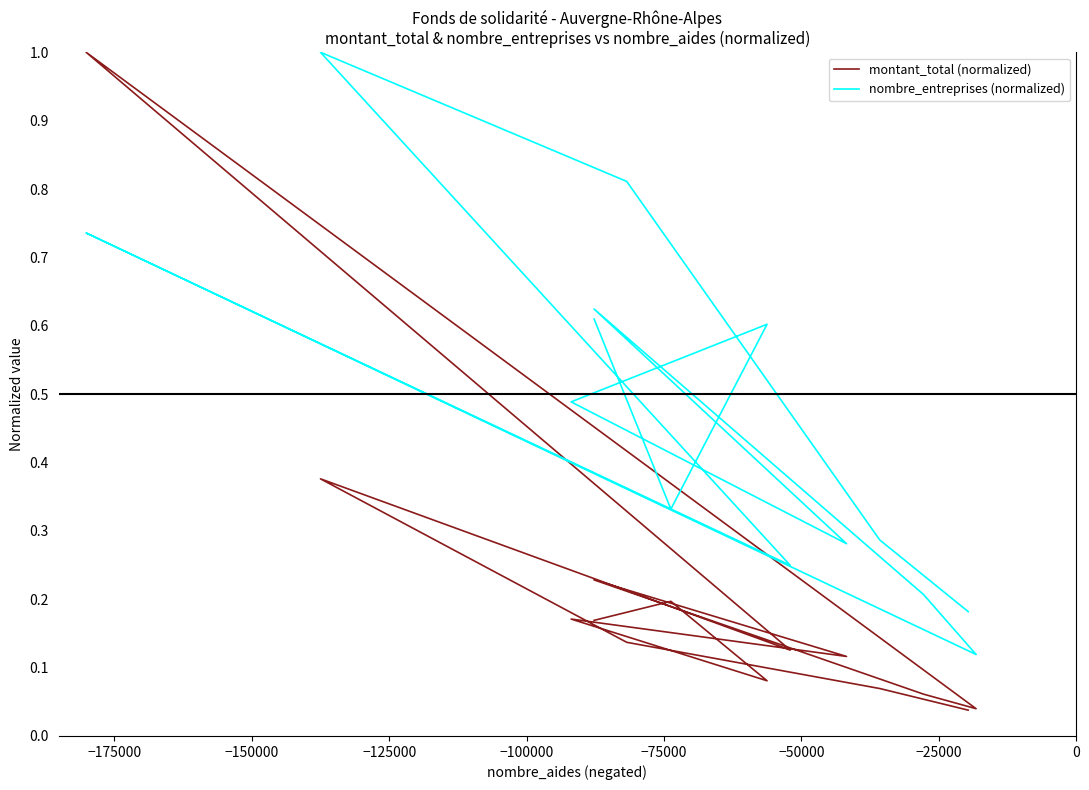

How many interior local valleys does the montant_total (normalized) series have?

4